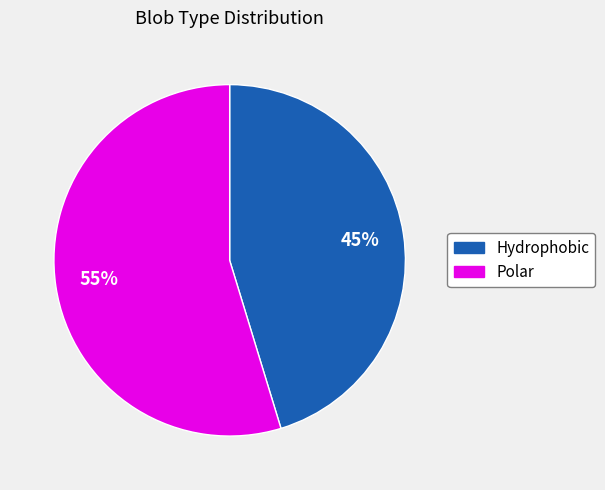

Is there any slice that represents more than half of the pie?

Yes